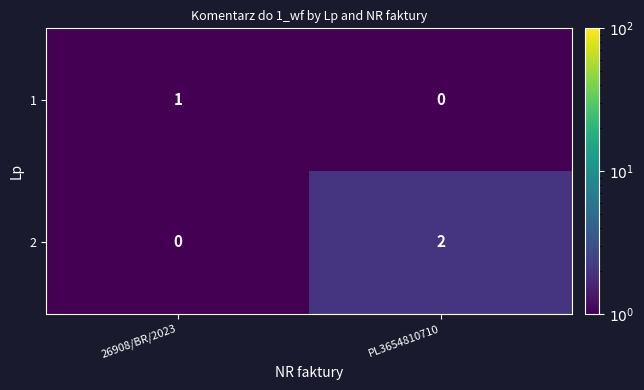

At which category is the sum across all series the highest?

PL3654810710